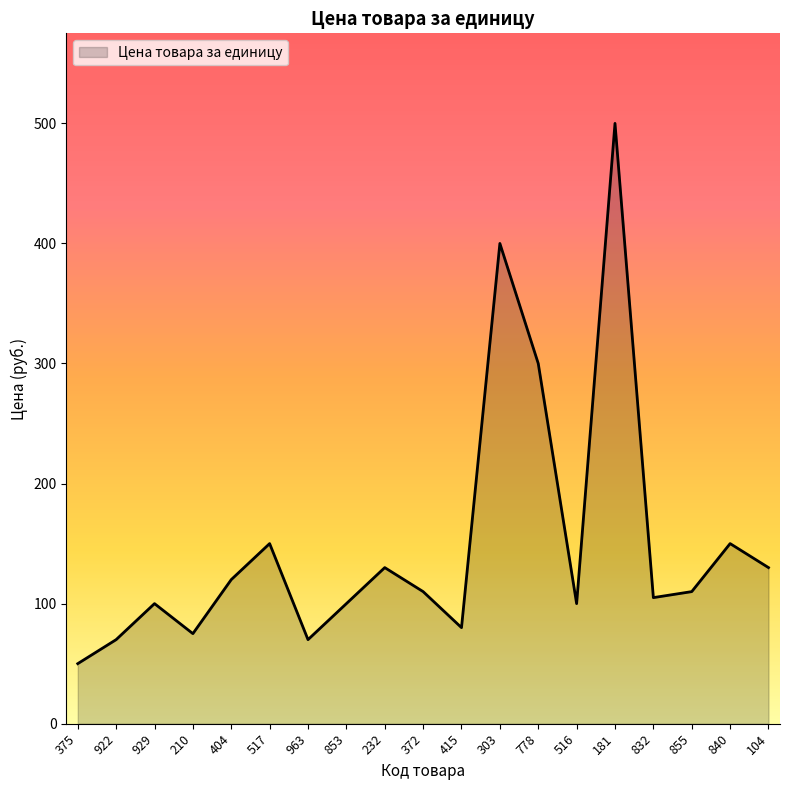

What is the difference between the maximum and minimum values?

450